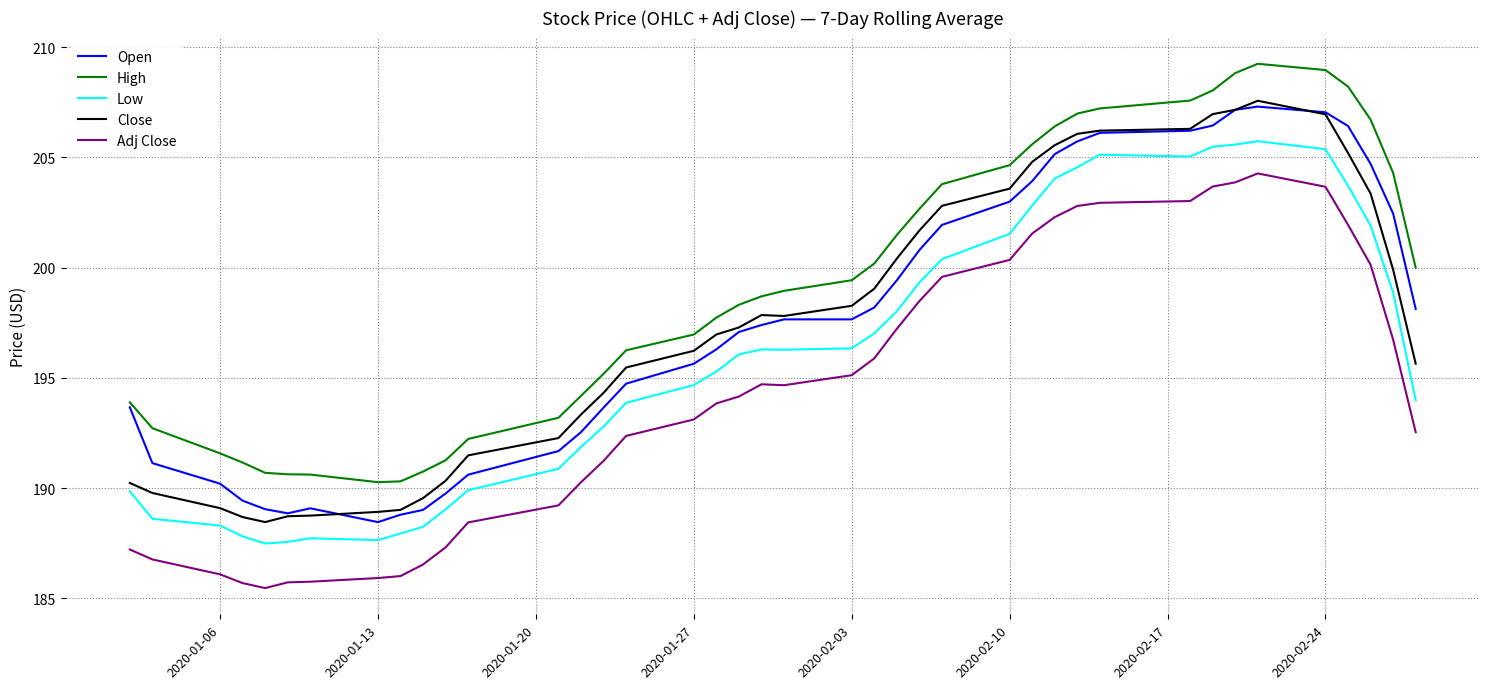

Which series has the largest total across all categories?

High